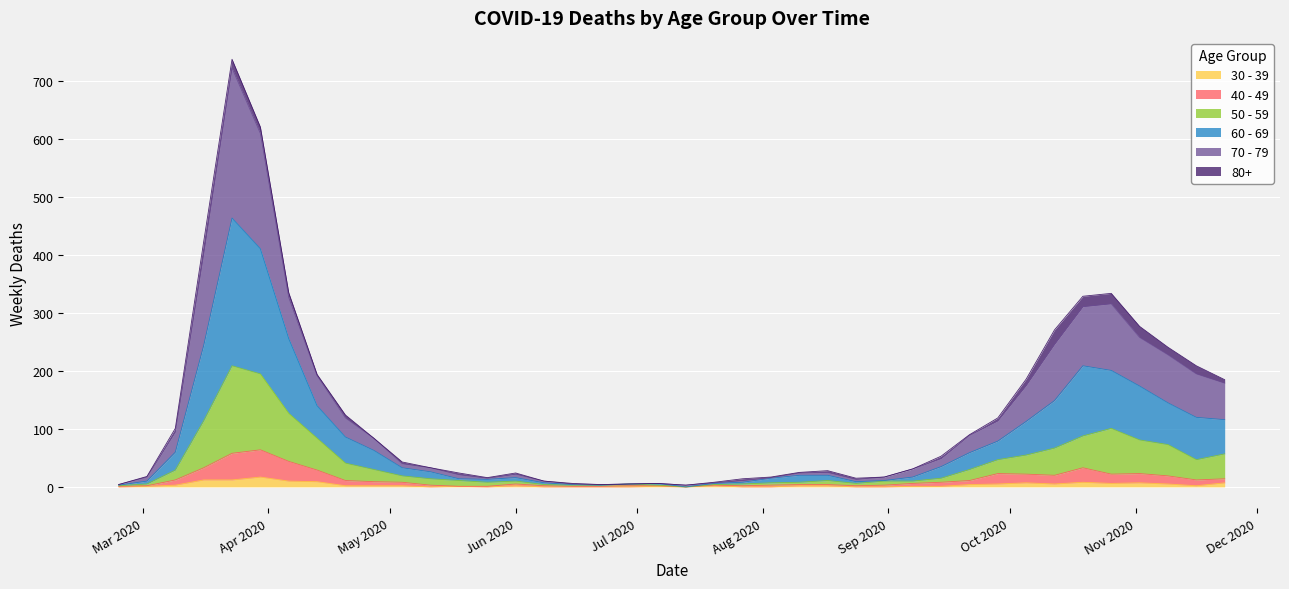

The value of 30 - 39 at 2020-08-17 is 3. True or false?

False